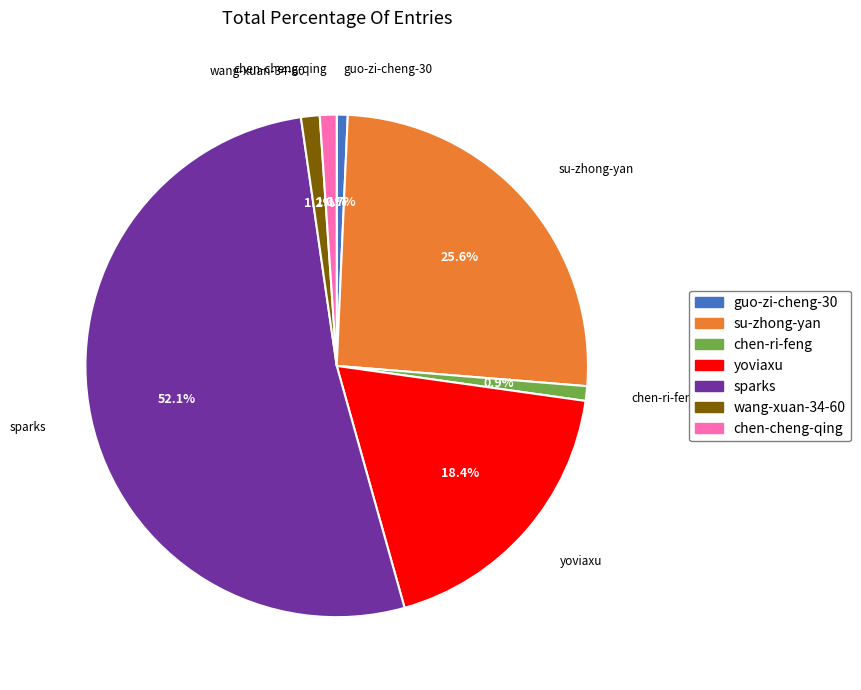

Which category has the biggest portion of the pie?

sparks